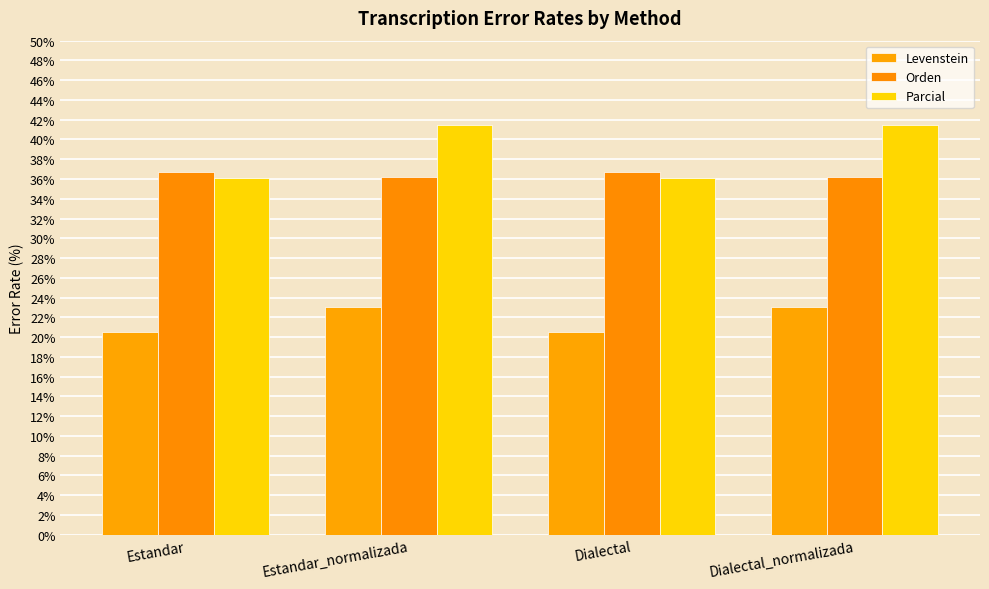

The value of Orden at Dialectal_normalizada is 18.8. True or false?

False